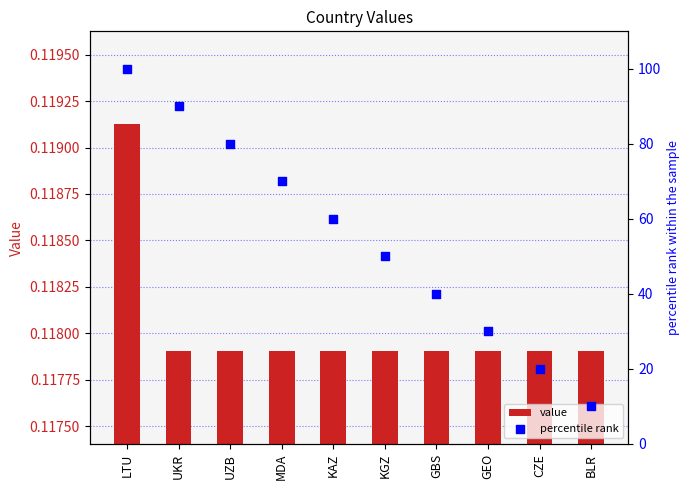

Which series has the widest spread of Y values?

percentile rank